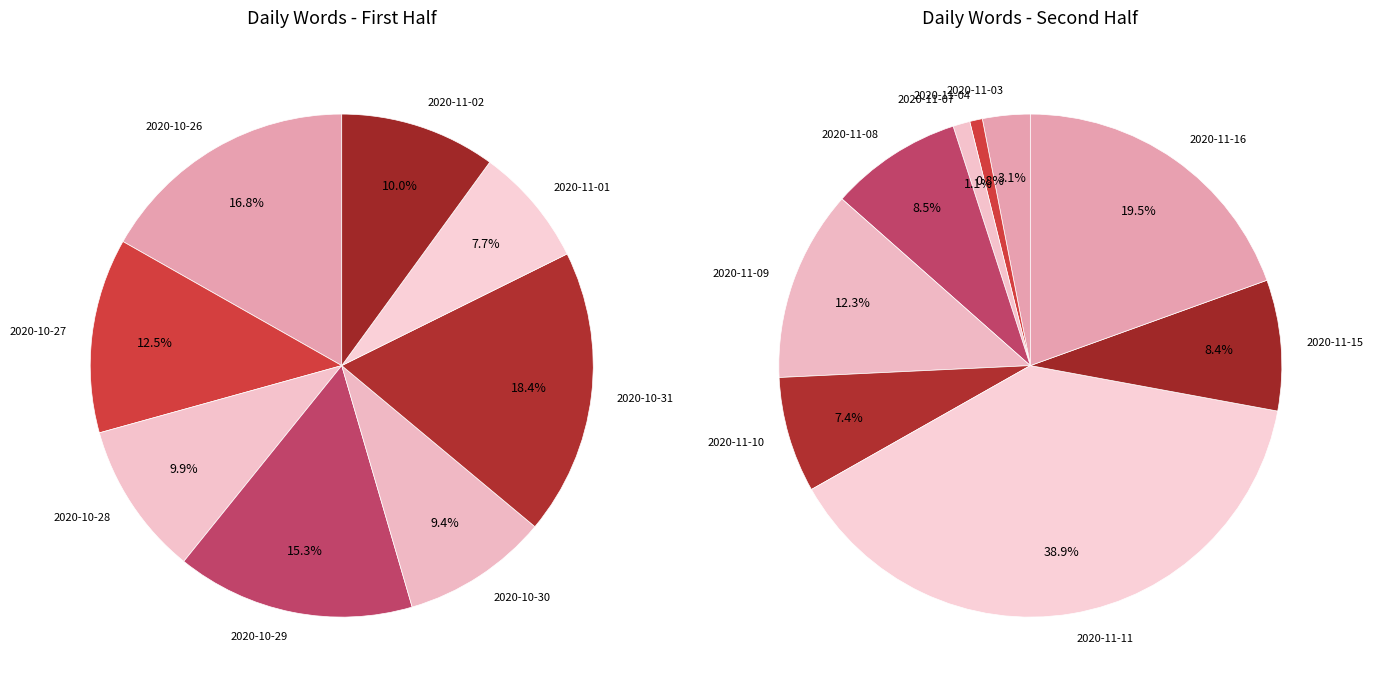

Does any single category account for the majority?

No